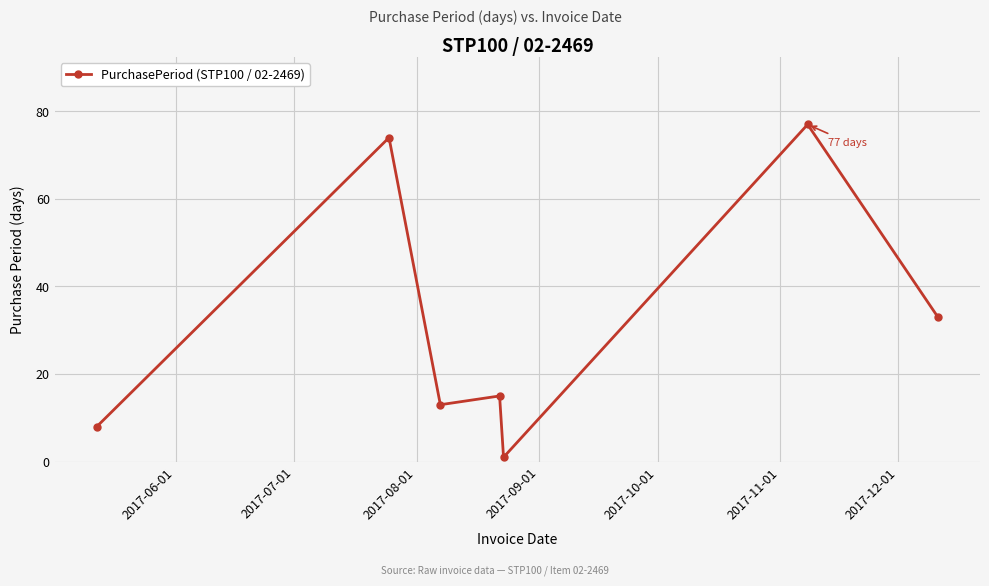

What is the maximum value shown in the chart?

77